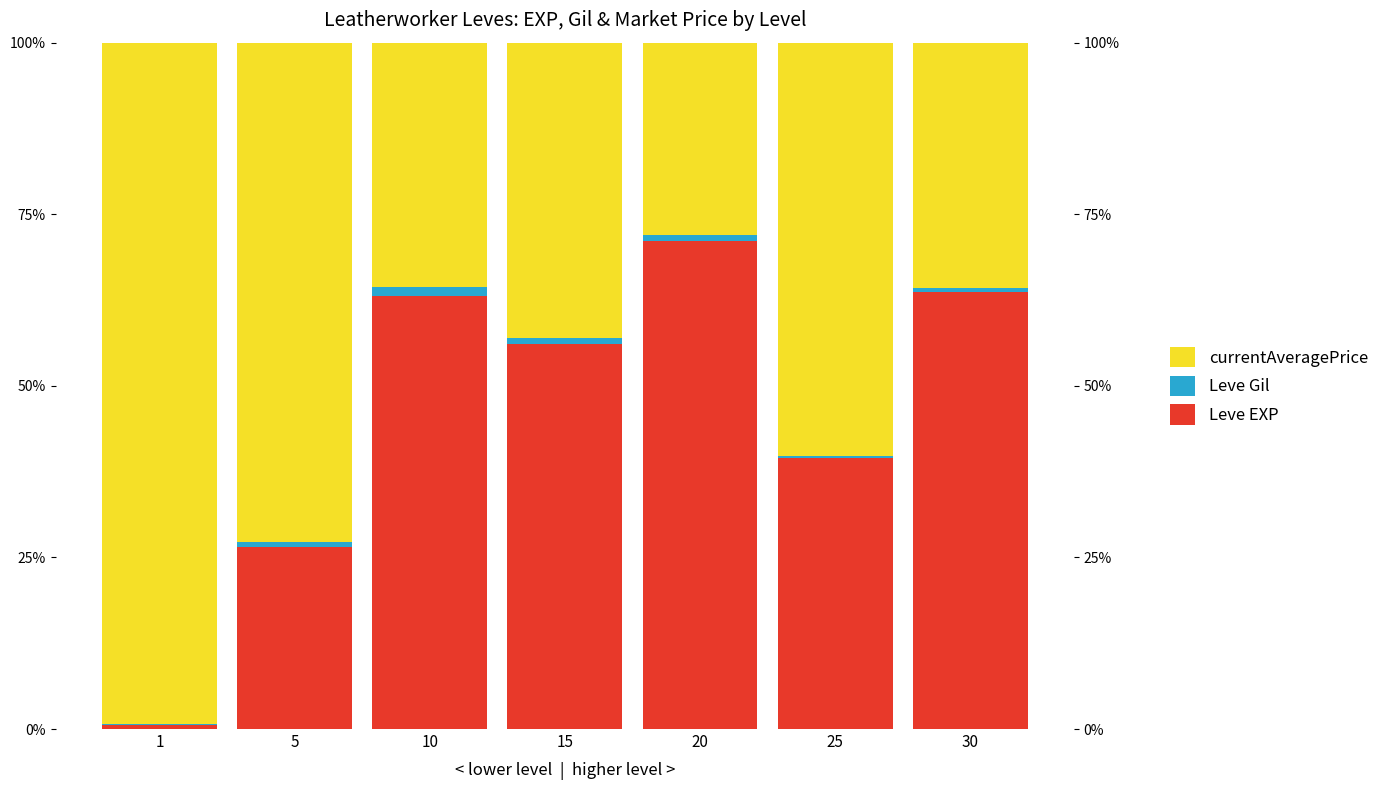

The Leve EXP series shows 63.1 at 10. True or false?

True